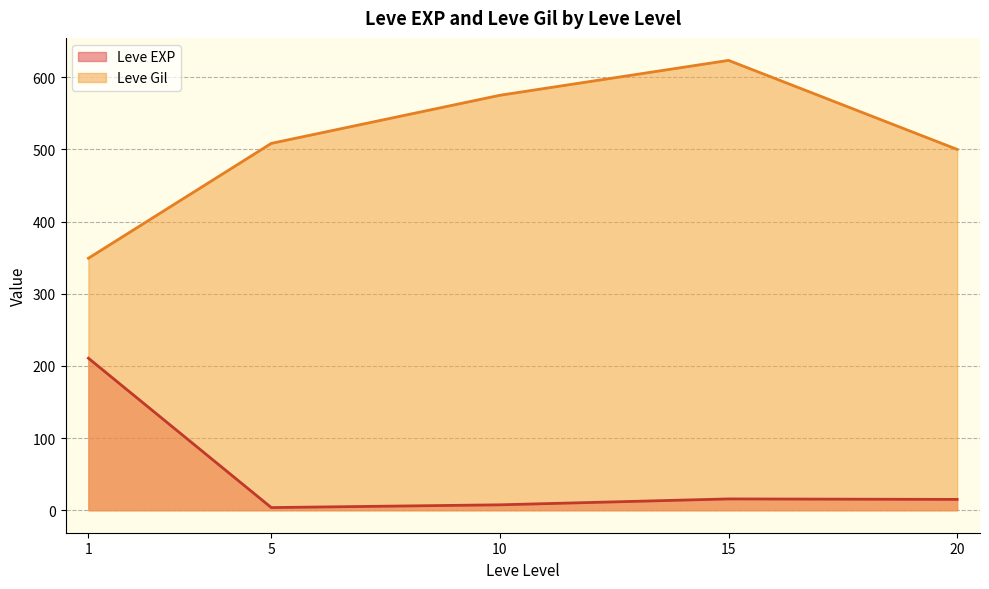

Which series changed the most between 1 and 15?

Leve Gil